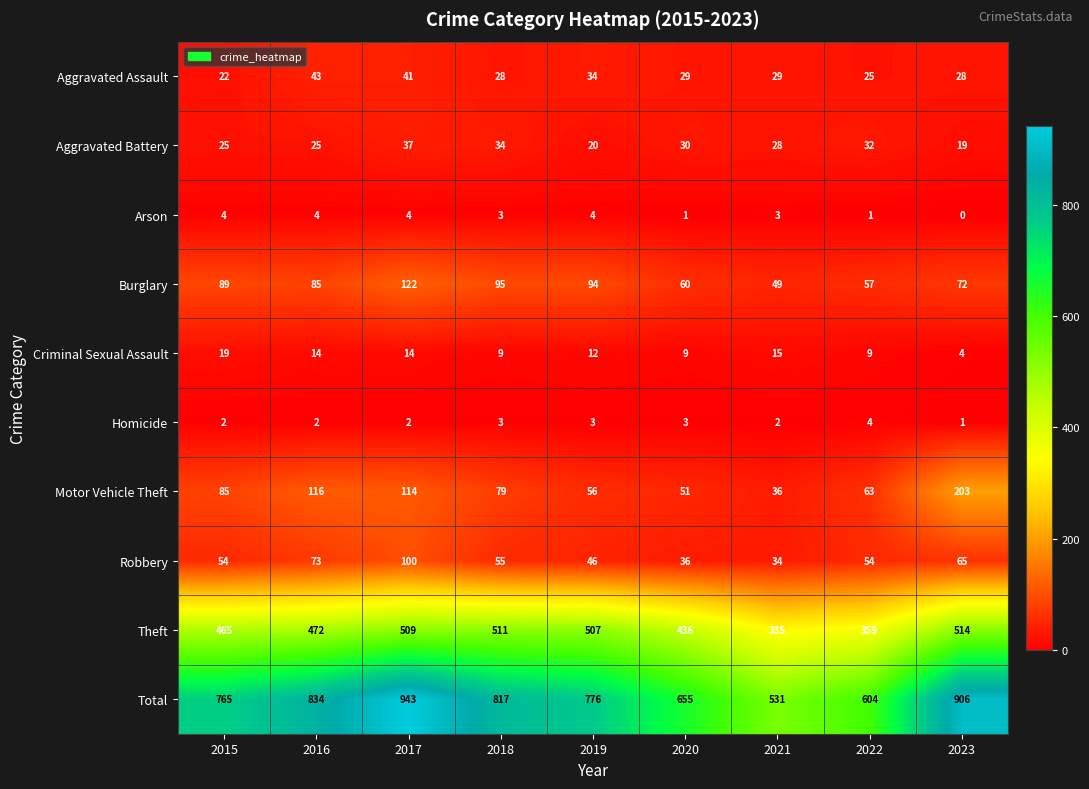

Is it true that Aggravated Battery equals 17 at 2018?

False